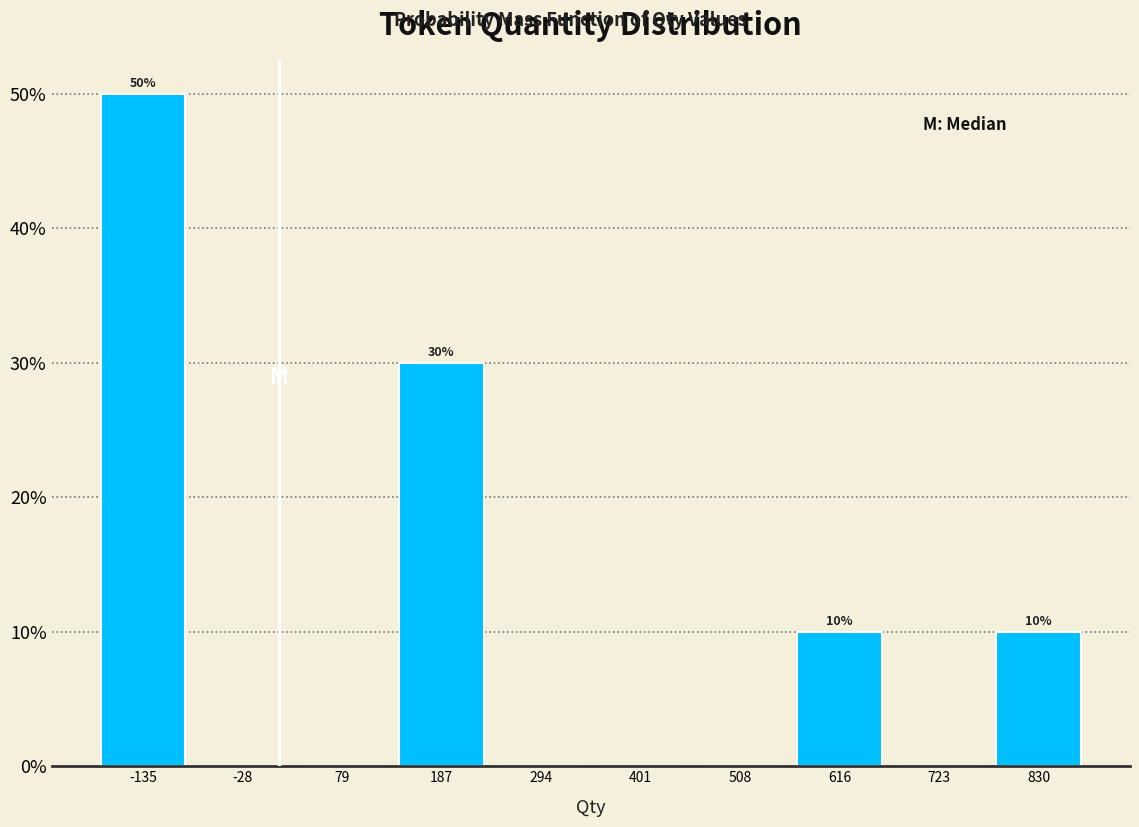

Over which range of the x-axis is the bar tallest?

-180 to -80